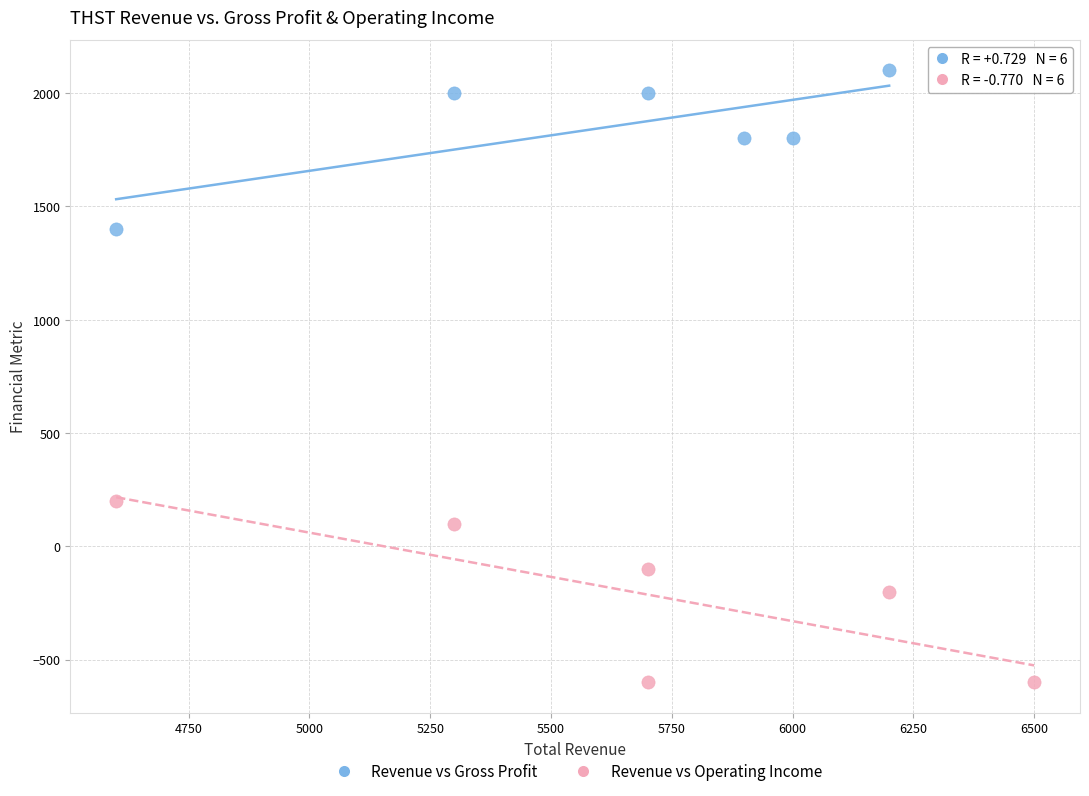

Which series has the largest Y range (max minus min)?

Revenue vs Operating Income